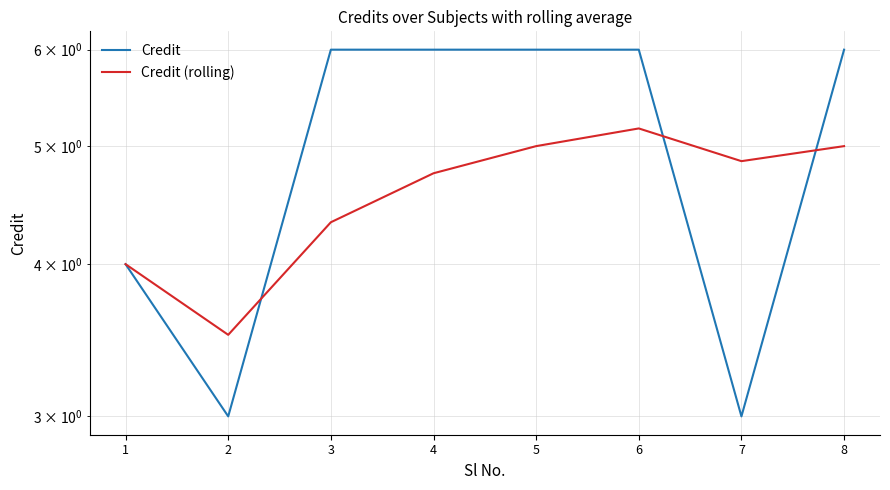

What is the maximum value for Credit?

6.0